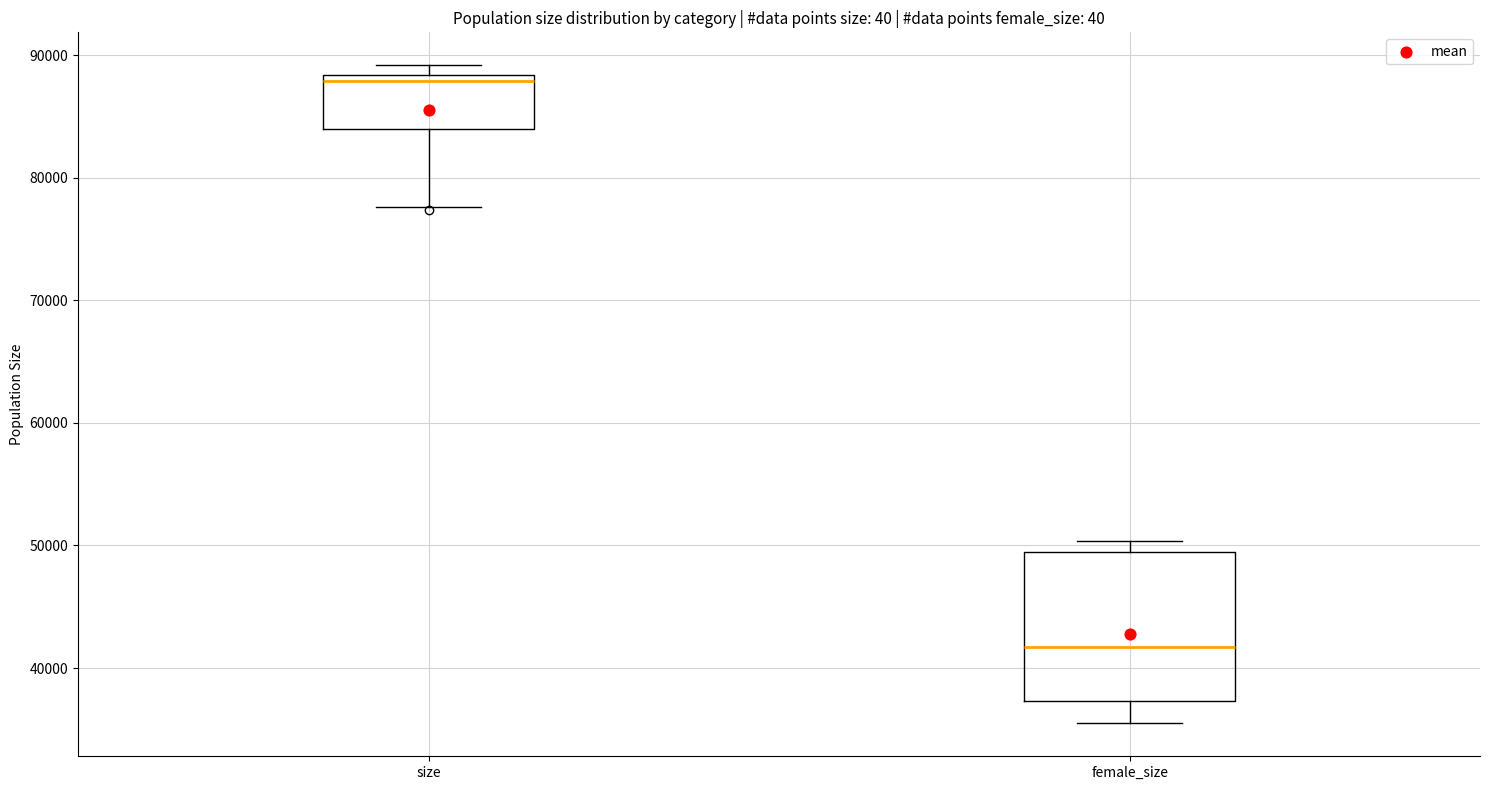

Reading left to right, transcribe this box plot: for each box, give where its median line is, the range the box spans, and where its two whiskers end, as read against the y-axis. The values are not printed on the chart, so give them approximately, as read against the axis.

size: median 88000 (just below the box's upper edge), box 84000 to 88000, whiskers 78000 to 89000
female_size: median 42000, box 37000 to 49000, whiskers 35000 to 50000